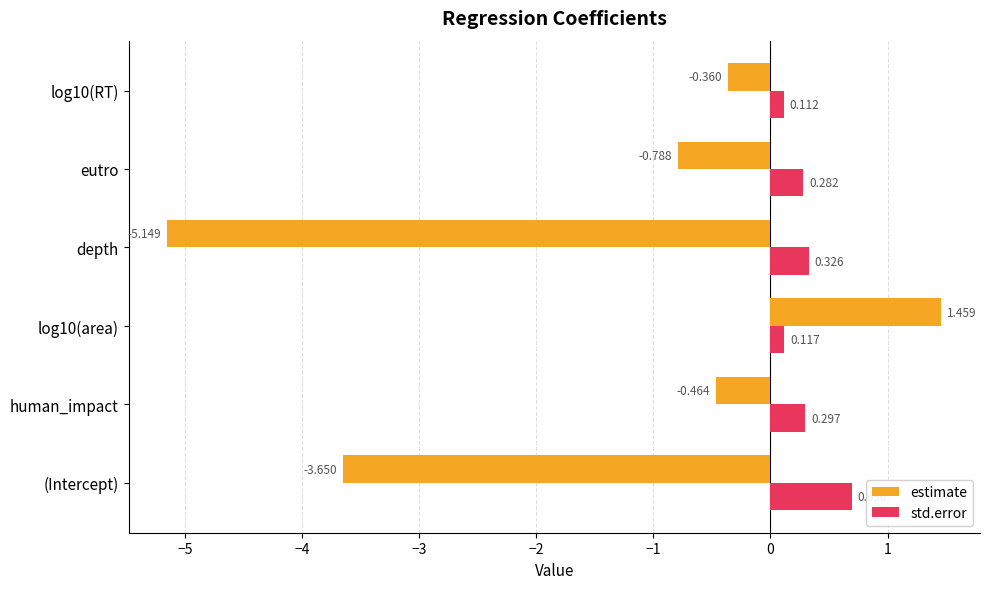

Rank the categories by std.error value from lowest to highest.

log10(RT), log10(area), eutro, human_impact, depth, (Intercept)